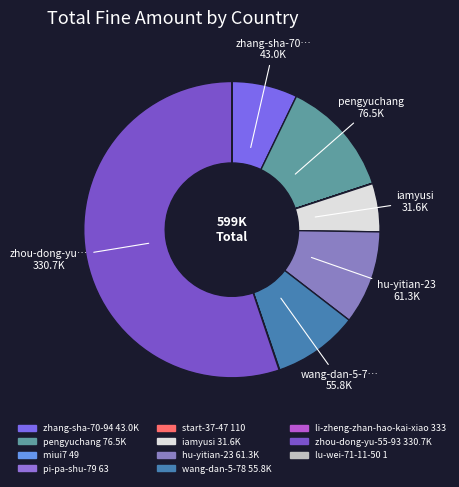

Between start-37-47 and wang-dan-5-78, which is larger?

wang-dan-5-78